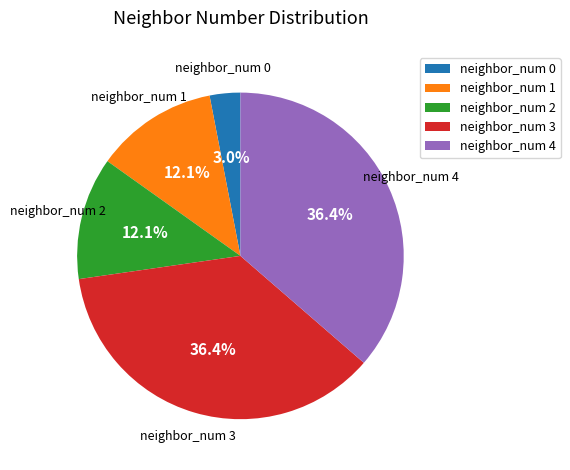

What is the ratio of the value at neighbor_num 2 to the value at neighbor_num 0?

4.0